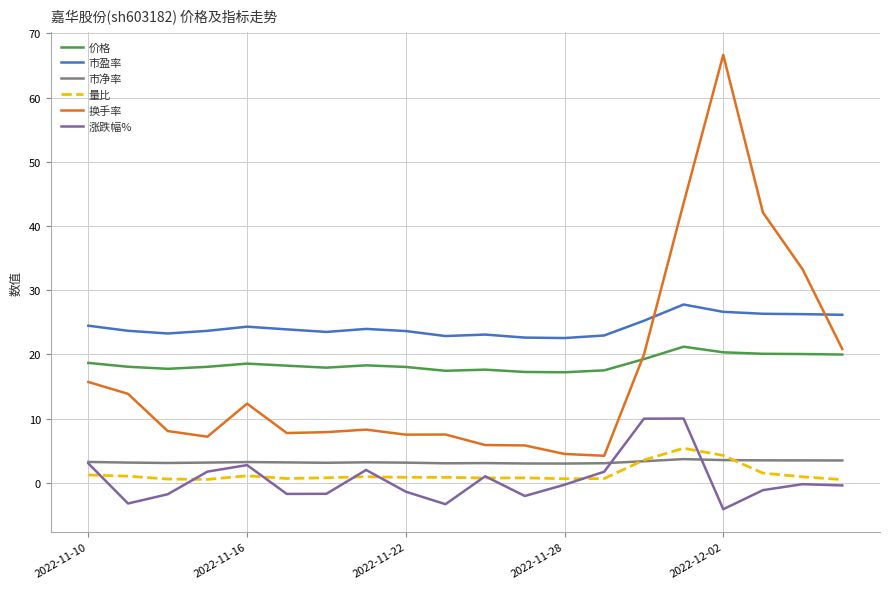

What is the greatest value displayed?

66.6